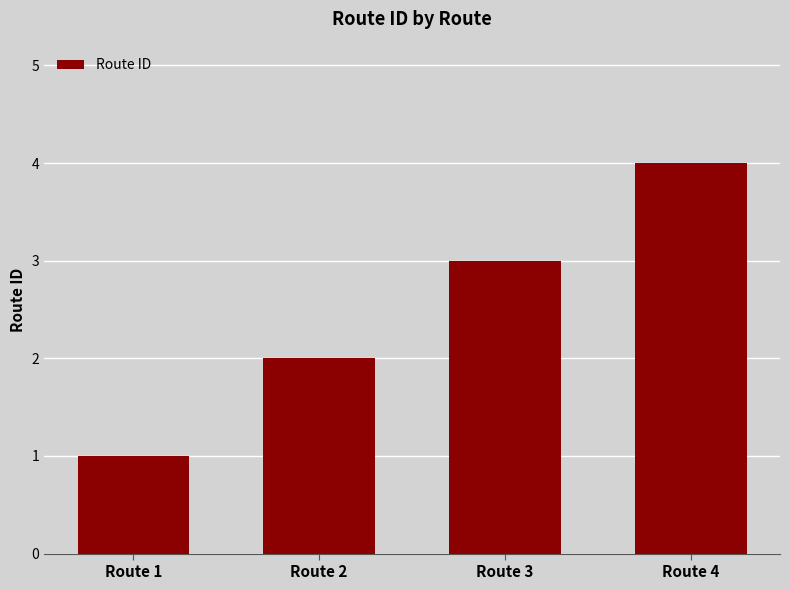

Are the bars horizontal?

No